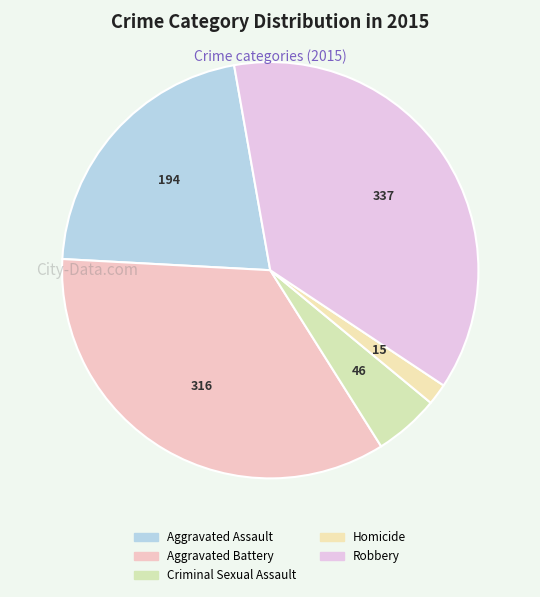

How much of the chart is everything except Criminal Sexual Assault?

94.9%